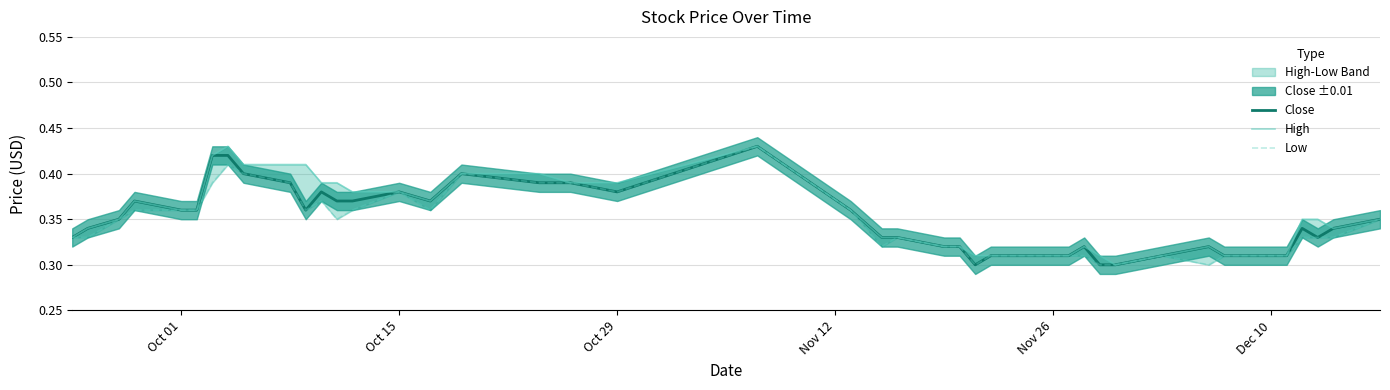

What is the lowest value of the High series?

0.3